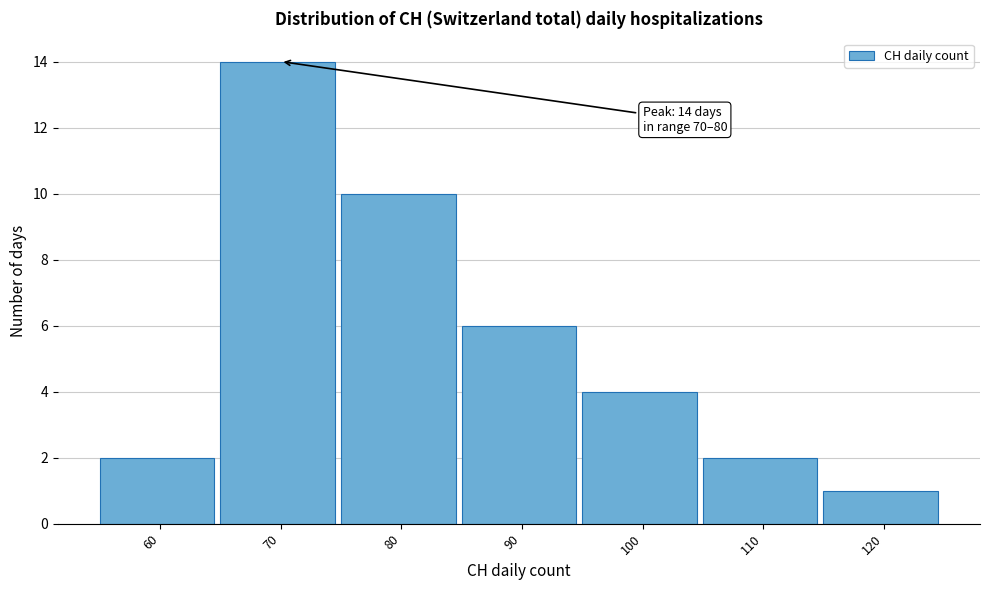

Reading left to right, list all the values displayed in this chart.

60=2	70=14	80=10	90=6	100=4	110=2	120=1